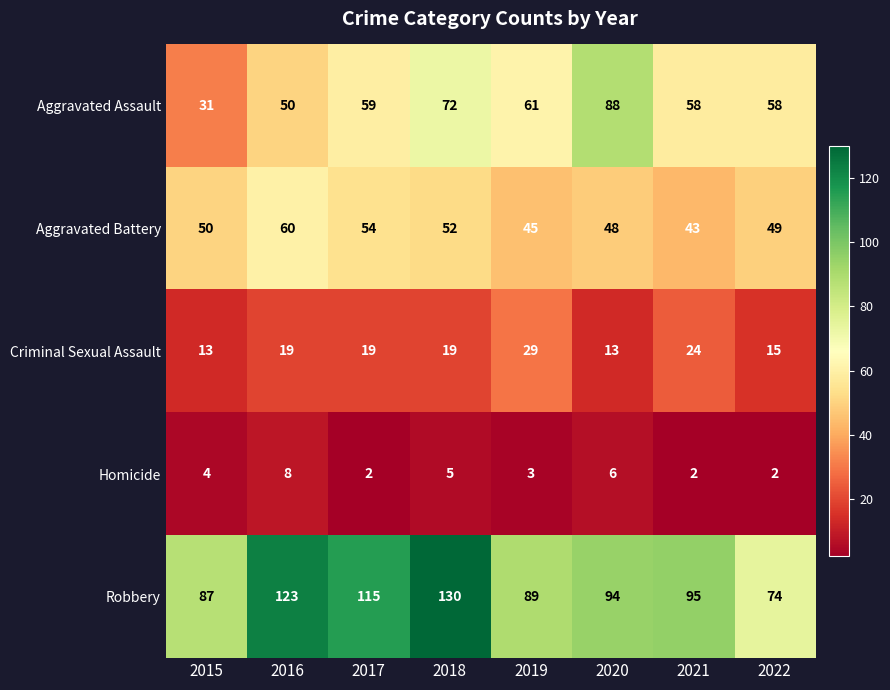

Which series has the largest total across all categories?

Robbery